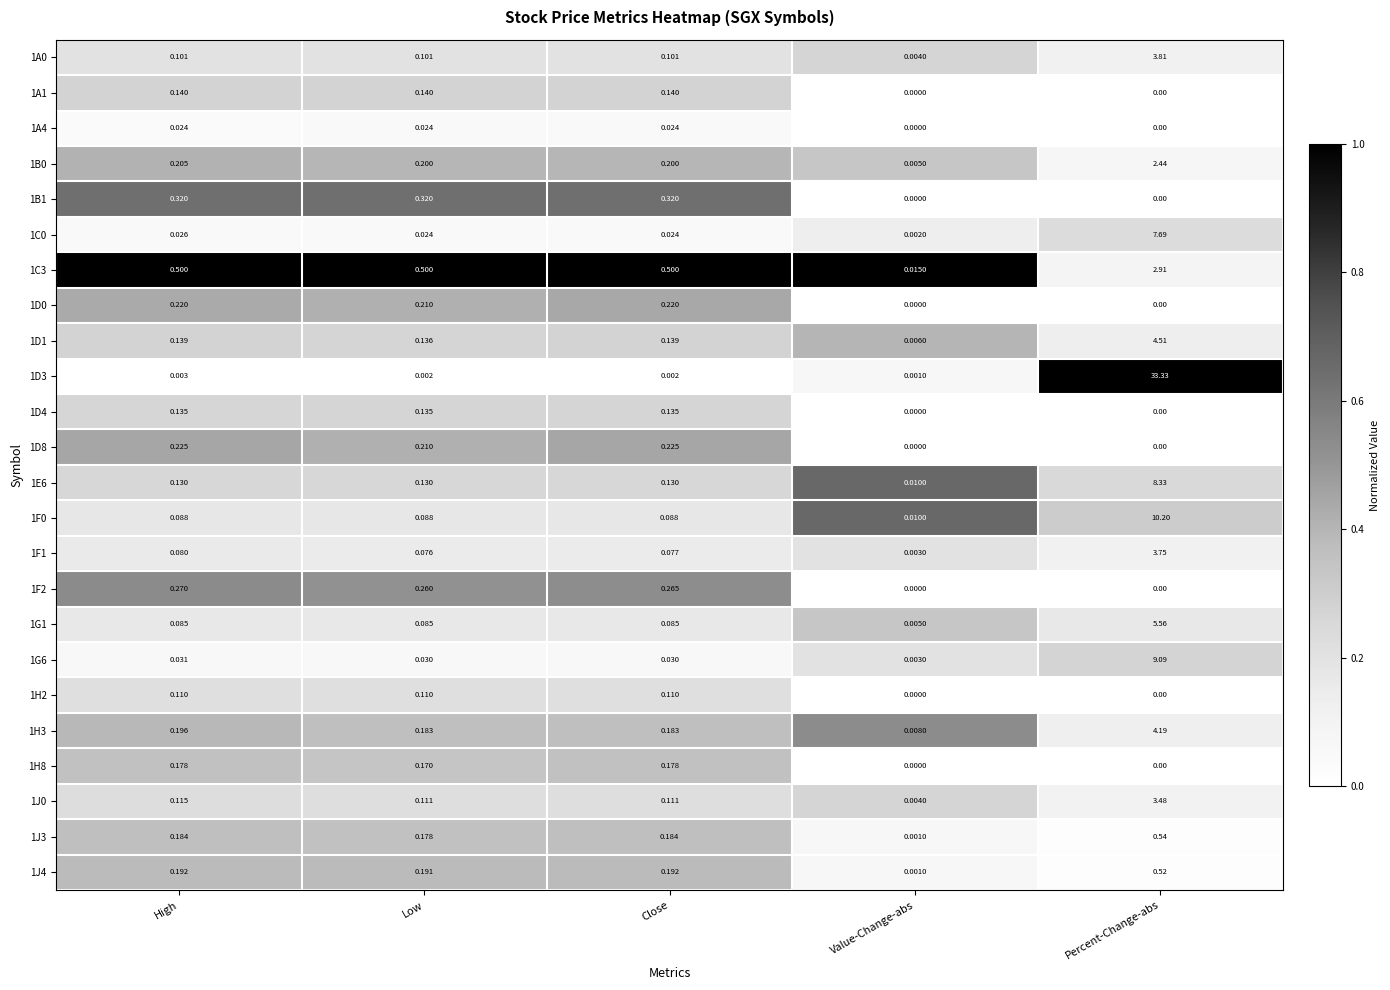

Which category has the highest value across all series?

Percent-Change-abs